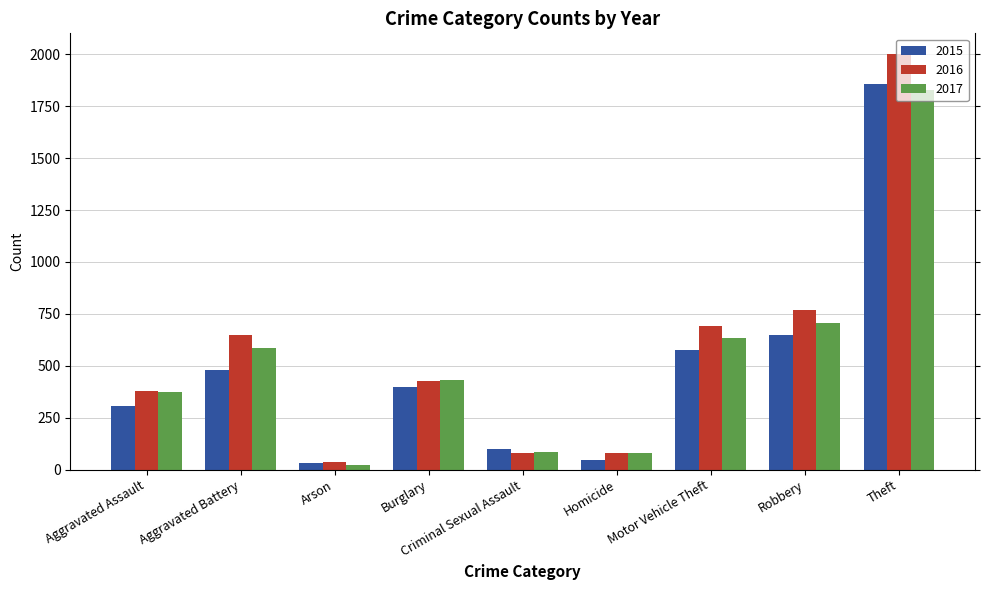

What is the greatest value displayed?

2001